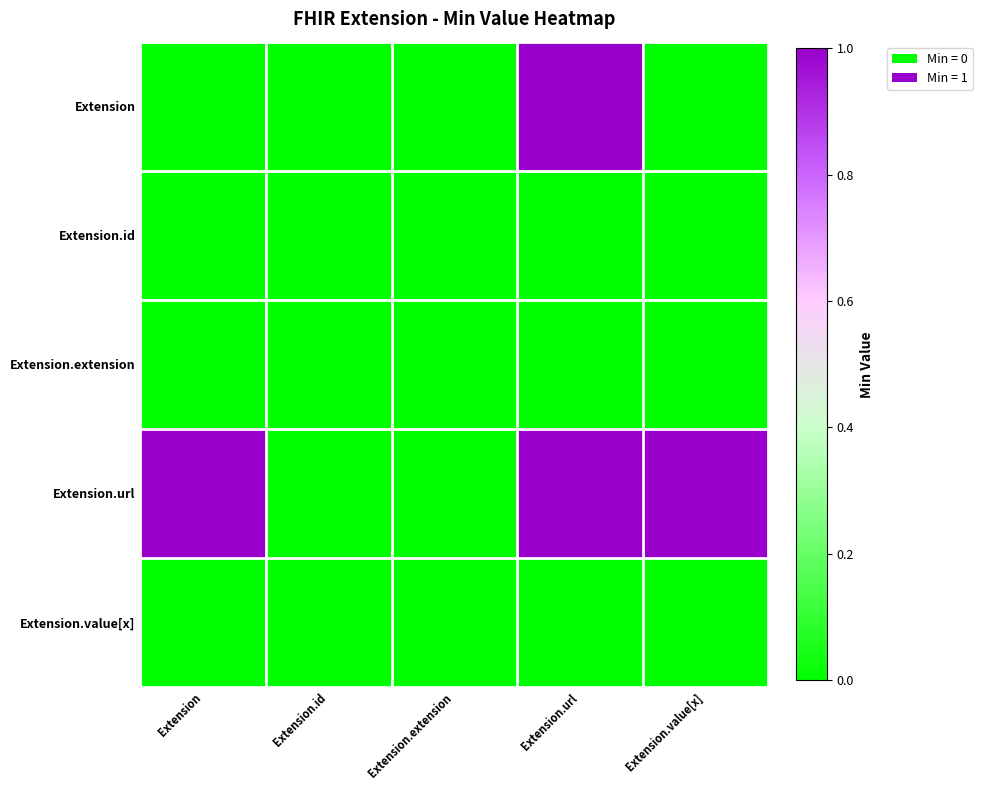

Reading left to right, extract all data points from this chart.

Extension: Extension=0	Extension.id=0	Extension.extension=0	Extension.url=1	Extension.value[x]=0
Extension.id: Extension=0	Extension.id=0	Extension.extension=0	Extension.url=0	Extension.value[x]=0
Extension.extension: Extension=0	Extension.id=0	Extension.extension=0	Extension.url=0	Extension.value[x]=0
Extension.url: Extension=1	Extension.id=0	Extension.extension=0	Extension.url=1	Extension.value[x]=1
Extension.value[x]: Extension=0	Extension.id=0	Extension.extension=0	Extension.url=0	Extension.value[x]=0